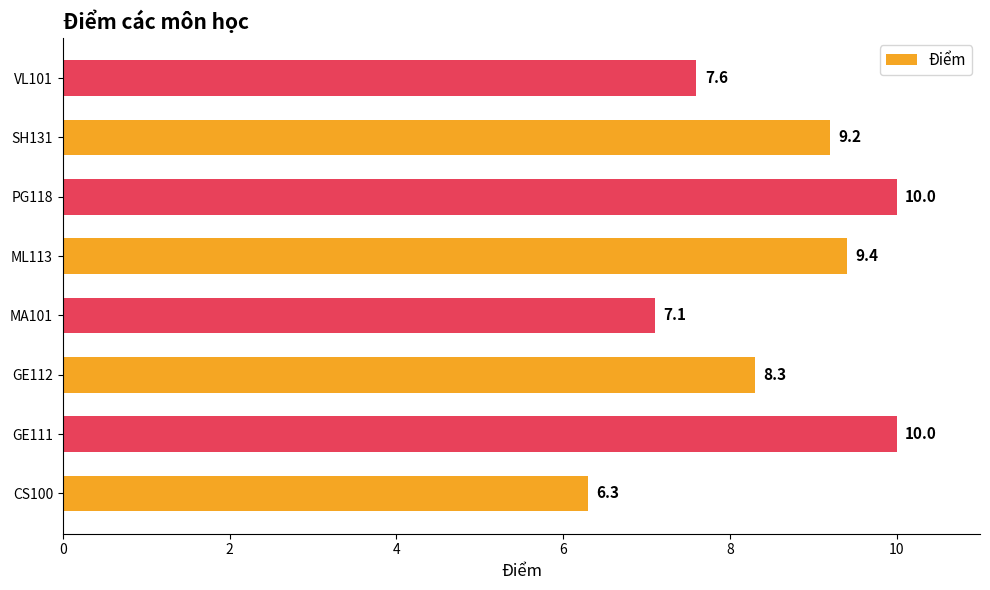

What is the sum of the values at MA101 and GE112?

15.4